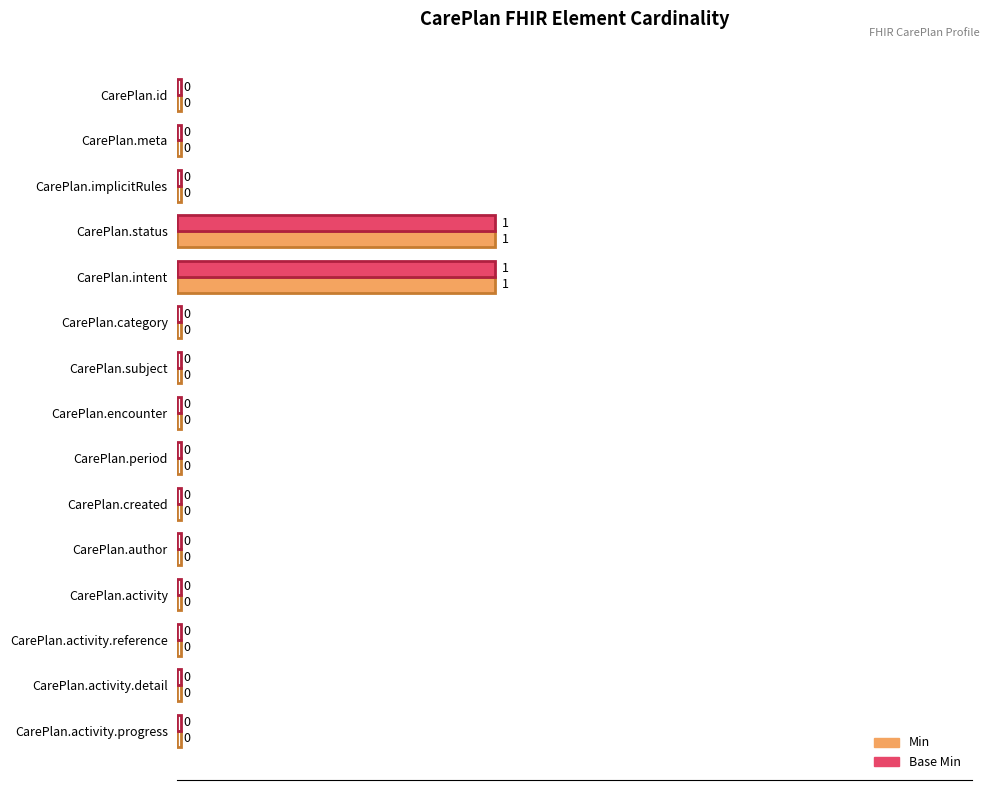

Is the value of Min at CarePlan.activity.detail greater than the value of Base Min at CarePlan.intent?

No